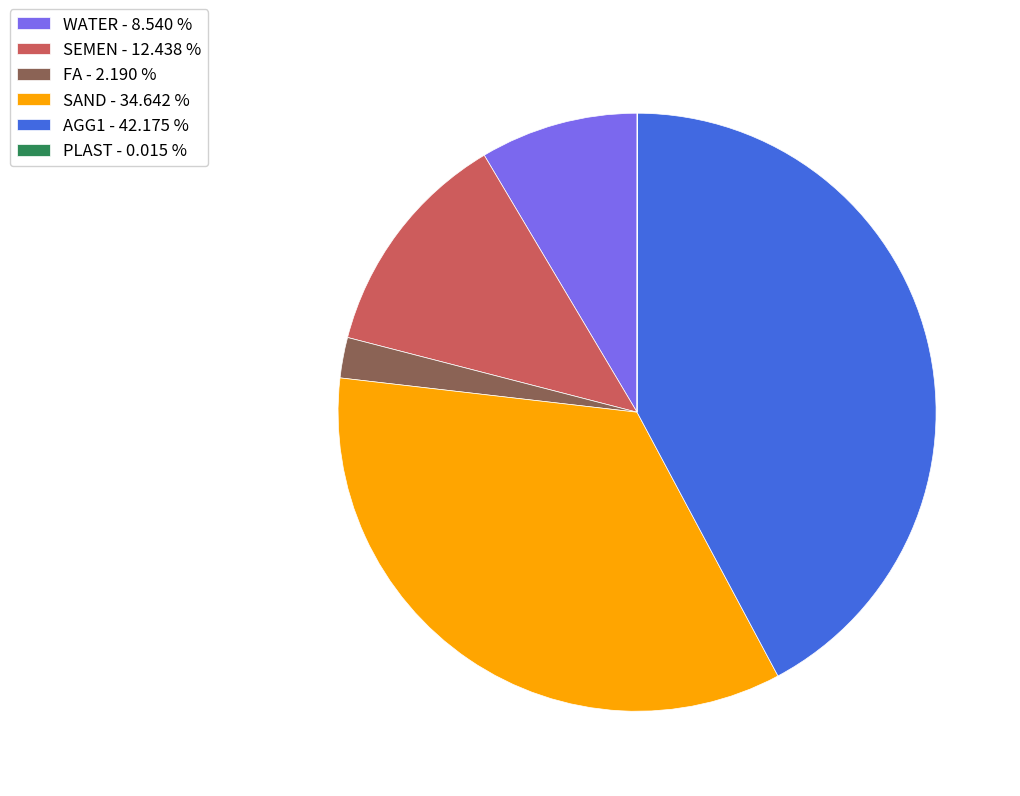

Combined, do SEMEN - 12.438 % and FA - 2.190 % account for over 50%?

No